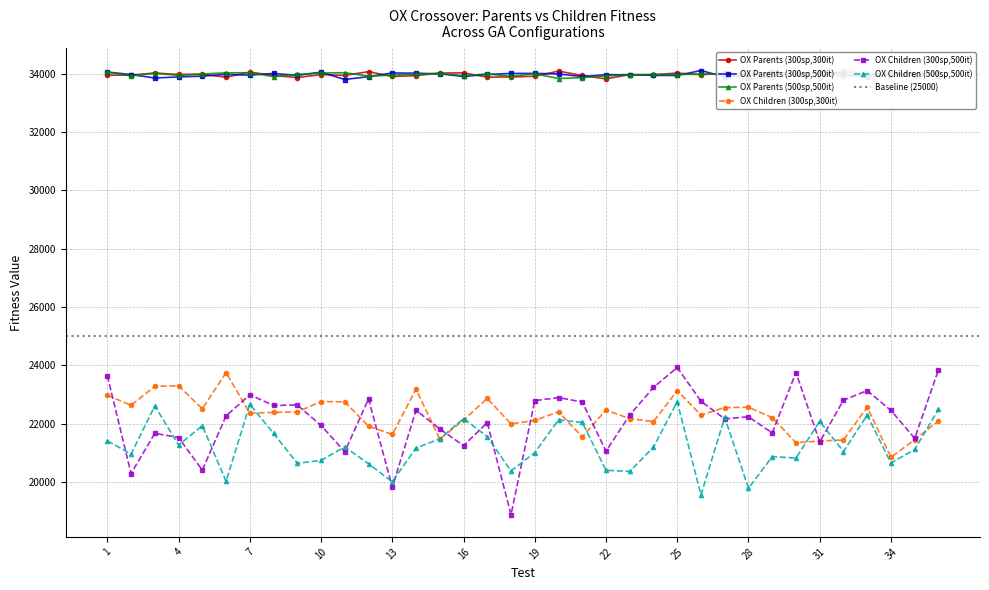

Reading right to left, list all the values displayed in this chart.

OX Parents (300sp,300it): 36=33986.1	35=33915.8	34=33974.5	33=33985.5	32=34087.3	31=33870.2	30=33982.4	29=33890.4	28=33811.2	27=34014.5	26=33969.2	25=34024.1	24=33969.8	23=33974.3	22=33825.2	21=33940.9	20=34091.2	19=33916.0	18=33889.9	17=33885.9	16=34030.9	15=34024.6	14=33936.6	13=33907.9	12=34072.8	11=33945.3	10=33973.8	9=33870.3	8=33941.0	7=34058.0	6=33879.8	5=33985.5	4=33976.3	3=34025.2	2=33957.4	1=33948.0
OX Parents (300sp,500it): 36=34037.5	35=33979.9	34=33992.7	33=33878.4	32=33998.7	31=34062.5	30=33976.5	29=34075.2	28=33964.9	27=33894.9	26=34111.7	25=33940.9	24=33944.3	23=33966.9	22=33969.4	21=33902.8	20=33994.3	19=34013.7	18=34010.7	17=33978.8	16=33906.9	15=33997.1	14=34020.4	13=34028.1	12=33901.8	11=33803.0	10=34056.0	9=33945.8	8=34012.3	7=33952.4	6=33980.5	5=33918.7	4=33892.0	3=33855.1	2=33973.2	1=34059.9
OX Parents (500sp,500it): 36=33935.6	35=33995.9	34=34036.3	33=33941.0	32=33911.7	31=34032.6	30=34015.6	29=33997.1	28=33995.5	27=34002.7	26=33987.1	25=33974.4	24=33977.7	23=33951.4	22=33929.2	21=33868.3	20=33836.6	19=34004.3	18=33909.2	17=33996.9	16=33935.1	15=34010.9	14=33984.1	13=33953.8	12=33917.4	11=34037.4	10=34025.8	9=33977.3	8=33904.7	7=34034.1	6=34033.8	5=33990.5	4=33947.2	3=34018.1	2=33927.1	1=34056.7
OX Children (300sp,300it): 36=22093.3	35=21450.8	34=20847.7	33=22566.0	32=21440.2	31=21405.6	30=21346.5	29=22207.3	28=22563.4	27=22553.0	26=22296.0	25=23134.0	24=22072.0	23=22172.0	22=22467.2	21=21546.2	20=22407.0	19=22112.0	18=21991.2	17=22864.2	16=22126.2	15=21466.2	14=23182.0	13=21631.5	12=21912.2	11=22748.0	10=22758.0	9=22402.0	8=22387.0	7=22358.1	6=23753.0	5=22509.5	4=23300.0	3=23279.8	2=22631.0	1=22974.0
OX Children (300sp,500it): 36=23845.0	35=21498.0	34=22453.0	33=23134.0	32=22807.0	31=21372.0	30=23754.0	29=21682.0	28=22237.0	27=22165.0	26=22768.0	25=23927.0	24=23243.0	23=22297.0	22=21055.0	21=22744.0	20=22894.0	19=22791.0	18=18879.2	17=22034.0	16=21248.0	15=21820.0	14=22459.0	13=19821.0	12=22850.0	11=21037.0	10=21938.0	9=22640.0	8=22624.0	7=22991.0	6=22267.0	5=20408.0	4=21523.0	3=21670.0	2=20289.0	1=23649.0
OX Children (500sp,500it): 36=22491.0	35=21115.0	34=20653.0	33=22296.0	32=21044.0	31=22081.0	30=20822.0	29=20866.0	28=19787.5	27=22218.0	26=19554.1	25=22755.0	24=21194.0	23=20362.0	22=20401.9	21=22044.0	20=22132.0	19=21006.0	18=20376.0	17=21556.0	16=22176.0	15=21476.9	14=21167.0	13=20010.2	12=20623.3	11=21205.0	10=20739.0	9=20639.7	8=21666.0	7=22662.0	6=20021.8	5=21930.0	4=21266.7	3=22612.0	2=20956.9	1=21410.7